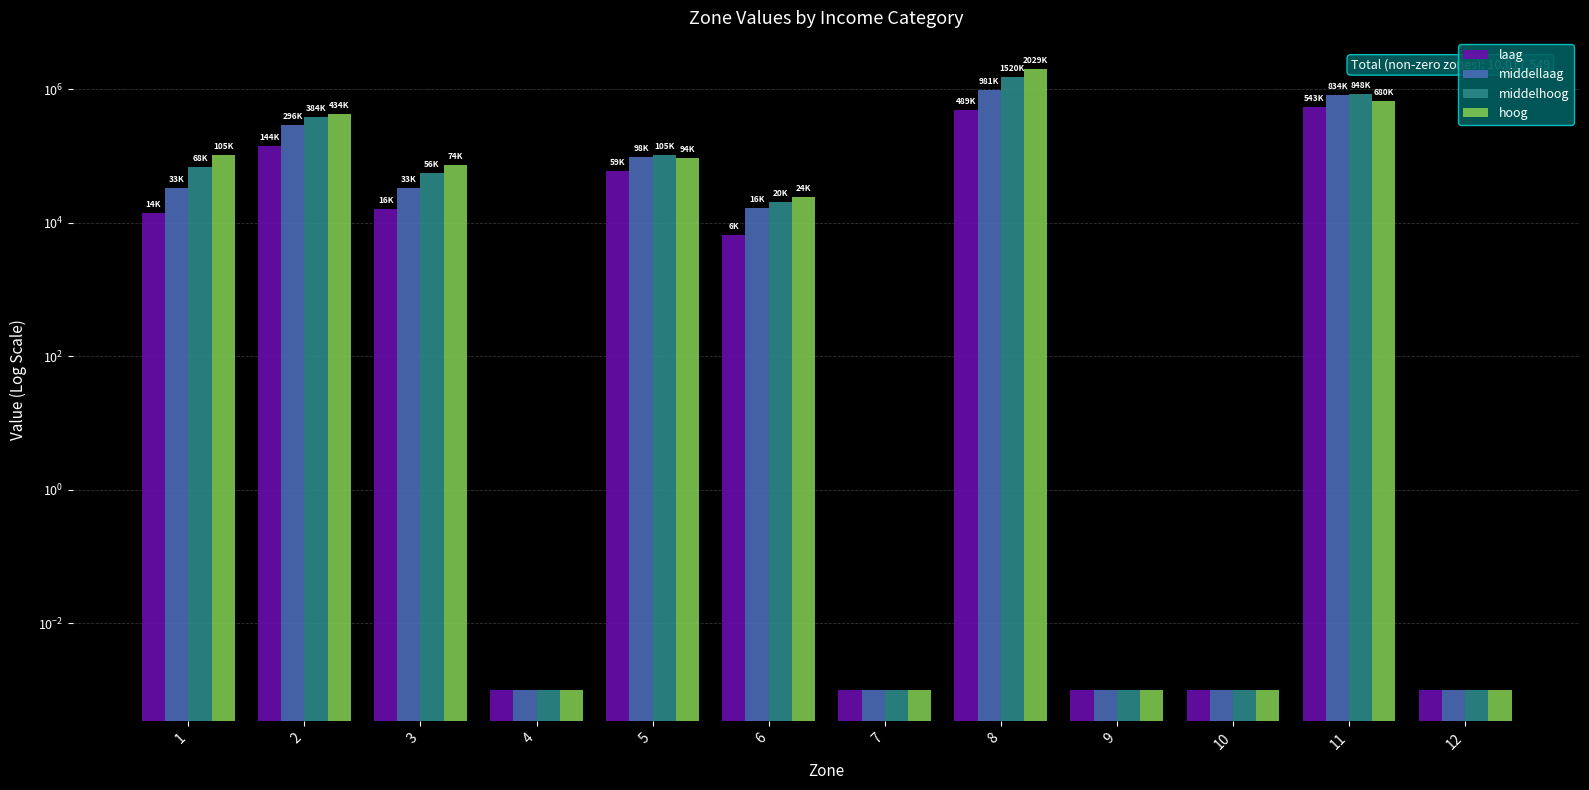

Between 1 and 2, which series saw the biggest shift?

hoog